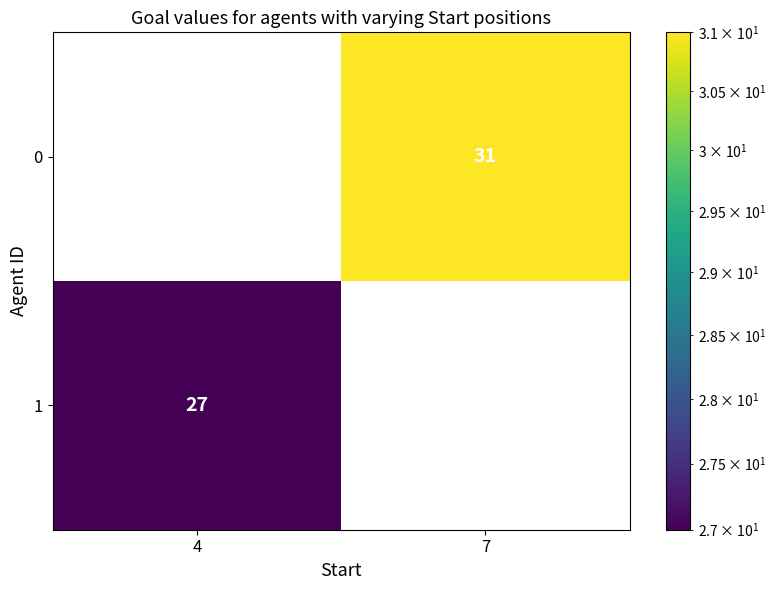

The 0 series shows 19 at 7. True or false?

False